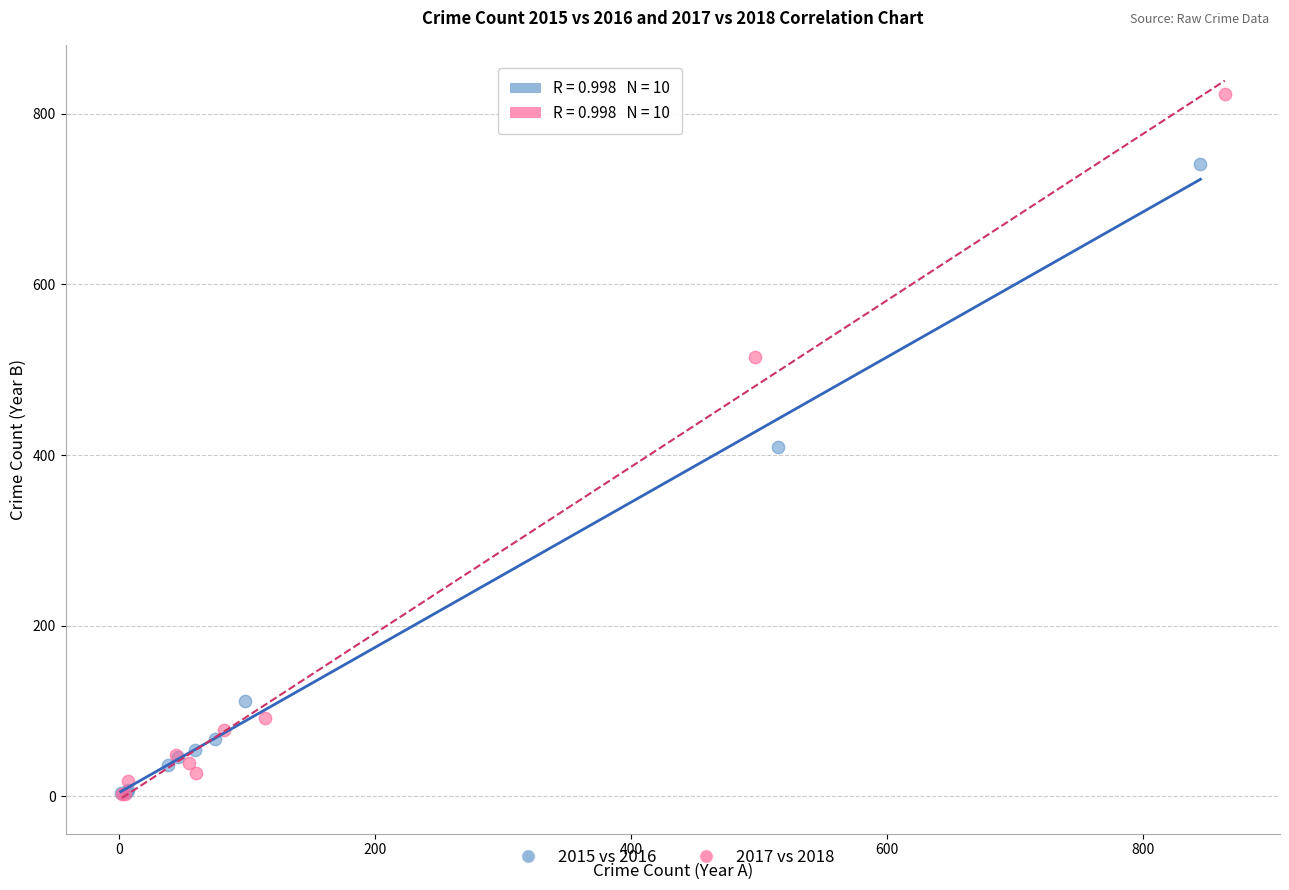

Which series has the largest Y range (max minus min)?

2017 vs 2018